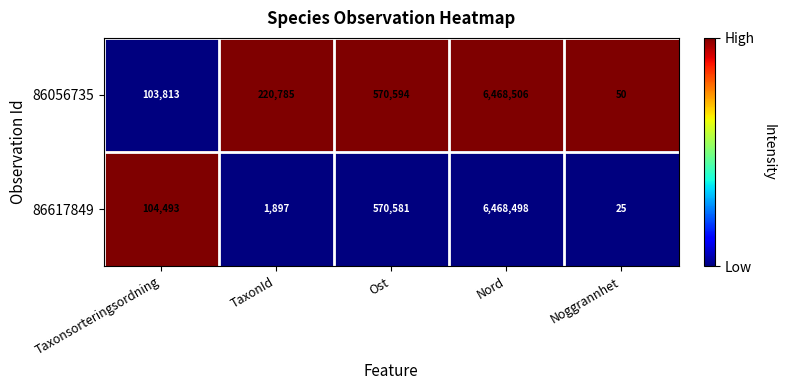

Which category has the highest value in the 86617849 series?

Nord